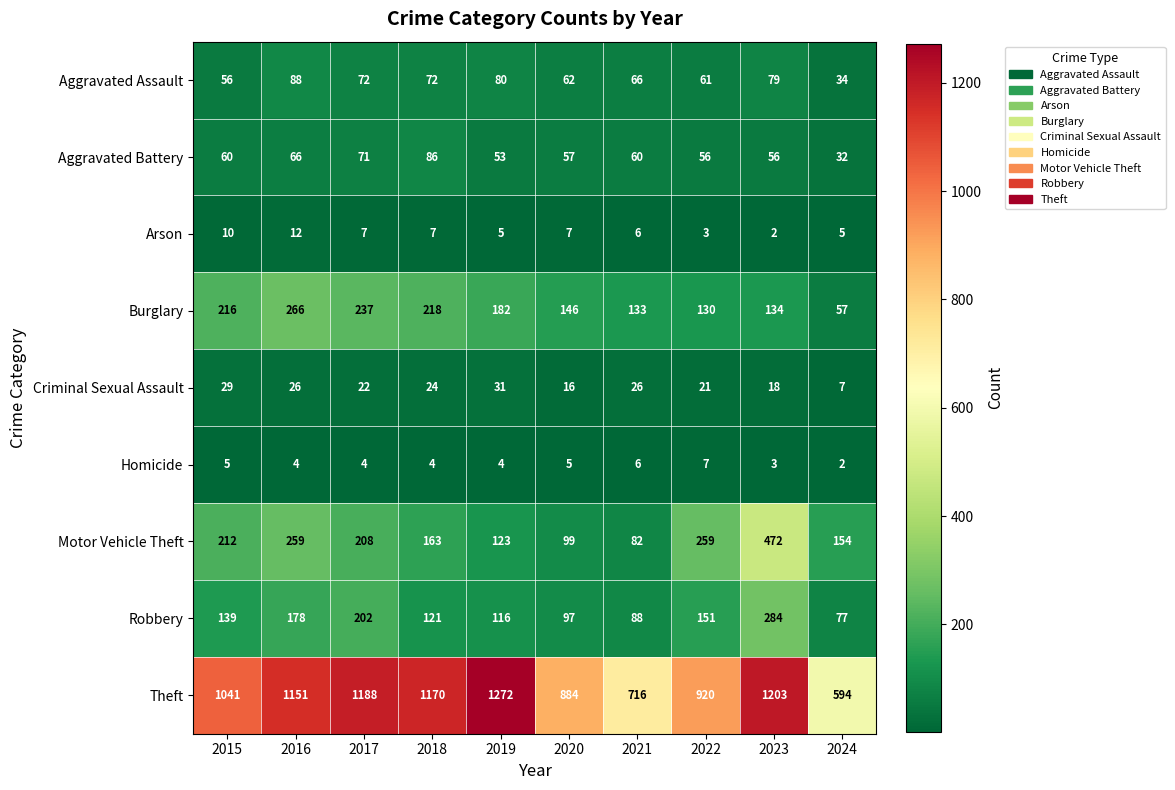

Which series has the widest spread of values?

Theft